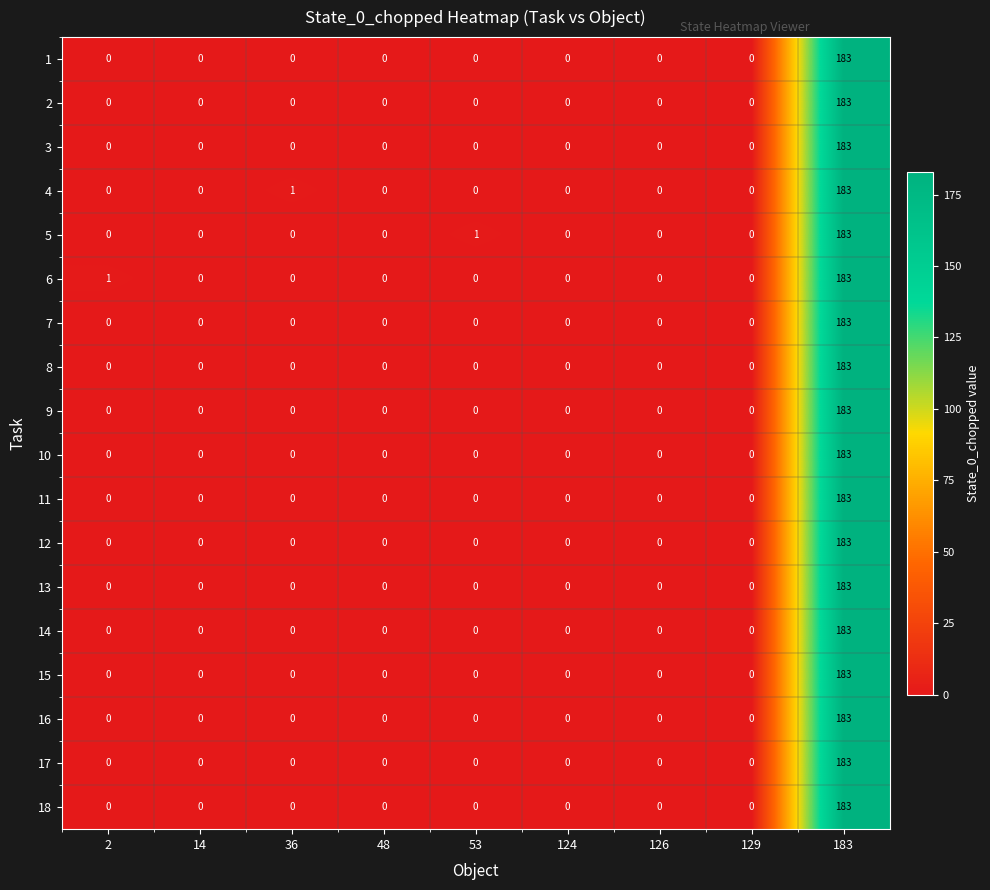

How many positive values does the 7 series have?

1